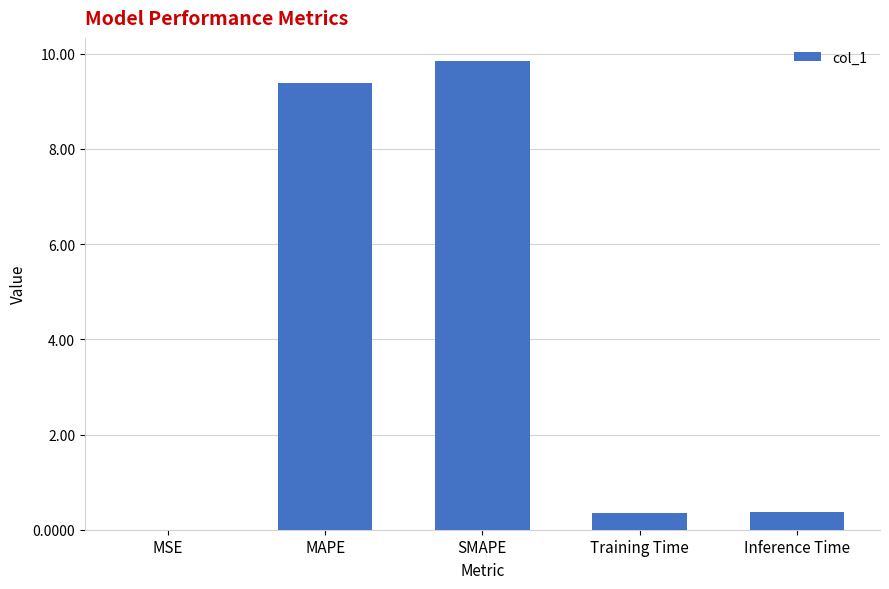

What is the maximum value shown in the chart?

9.8